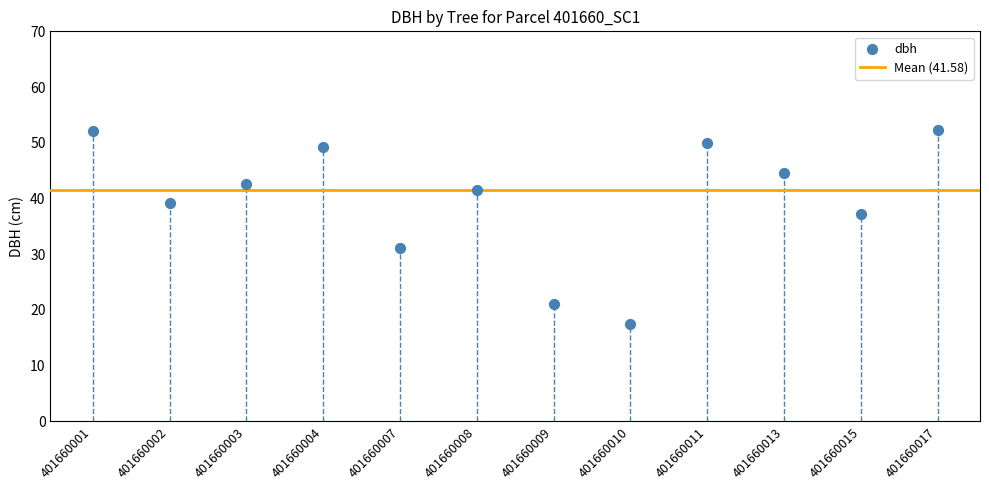

What is the average Y value?

39.9